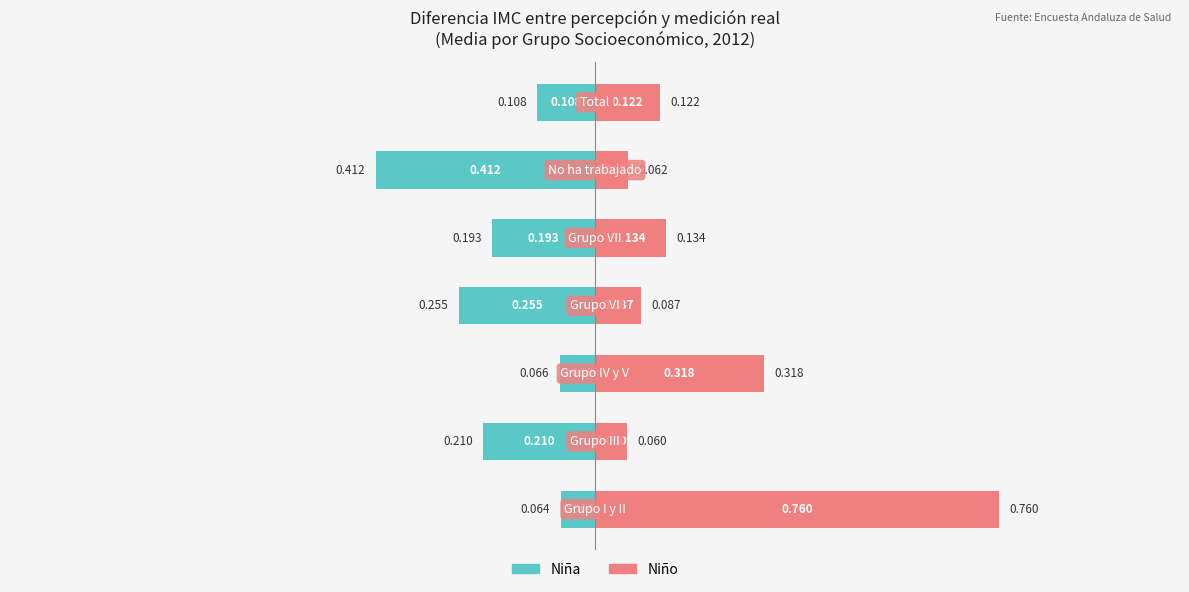

What is the minimum value shown in the chart?

-0.4